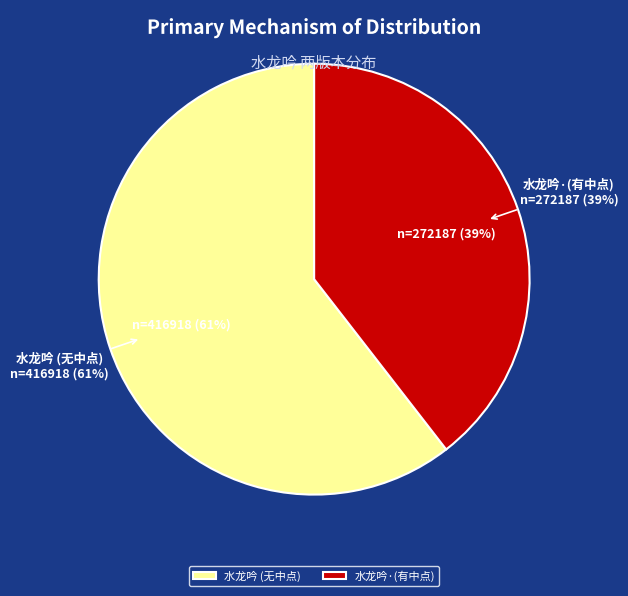

To the nearest percent, what is the difference between the largest and smallest slice percentages?

21%